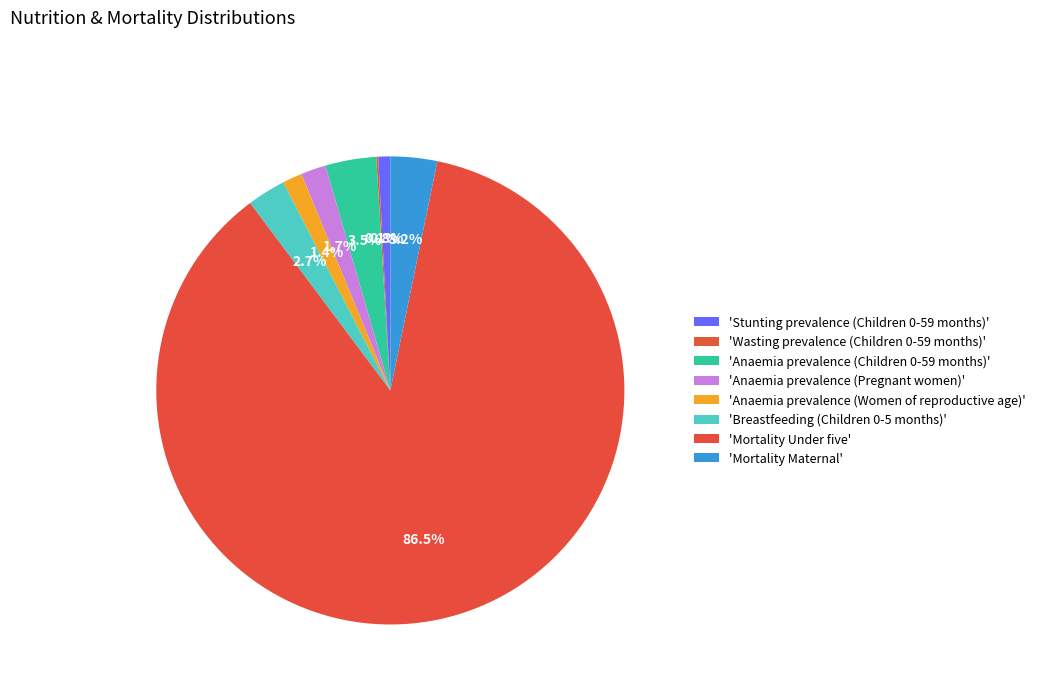

Rank the categories by value from lowest to highest.

Wasting prevalence (Children 0-59 months), Stunting prevalence (Children 0-59 months), Anaemia prevalence (Women of reproductive age), Anaemia prevalence (Pregnant women), Breastfeeding (Children 0-5 months), Mortality Maternal, Anaemia prevalence (Children 0-59 months), Mortality Under five